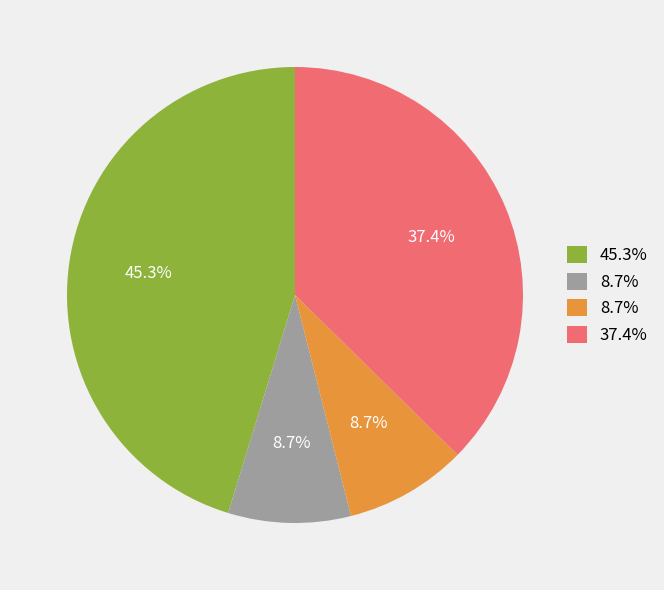

Is there a majority slice in this chart?

No